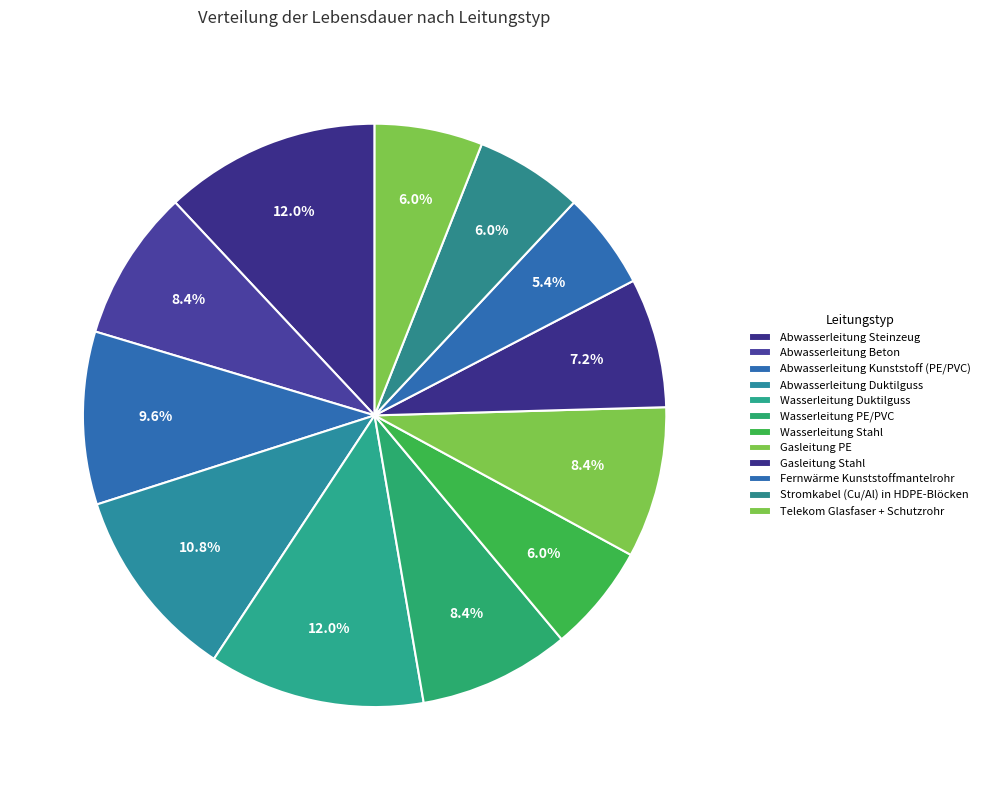

What is the ratio of the value at Stromkabel (Cu/Al) in HDPE-Blöcken to the value at Wasserleitung Duktilguss?

0.5